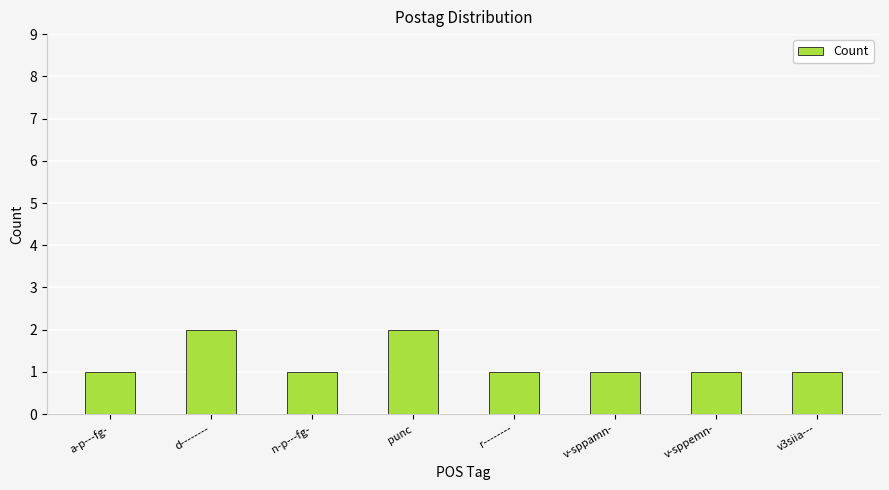

Between d-------- and v-sppamn-, which is larger?

d--------